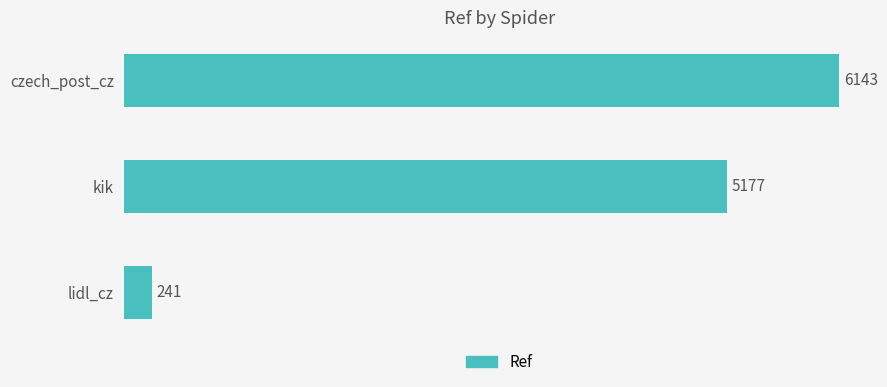

What is the average value?

3854